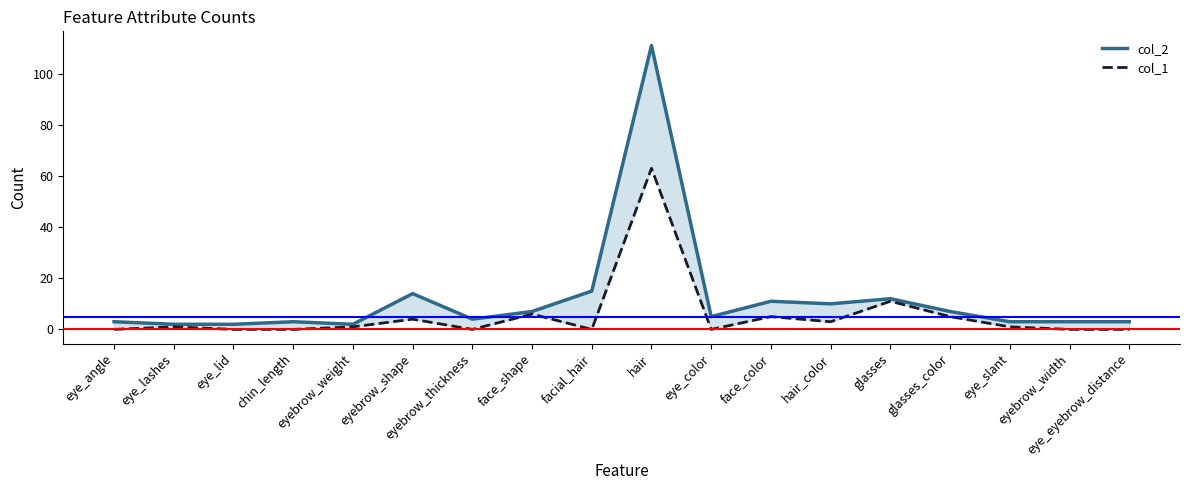

Between eyebrow_thickness and eye_slant, which is larger?

eyebrow_thickness